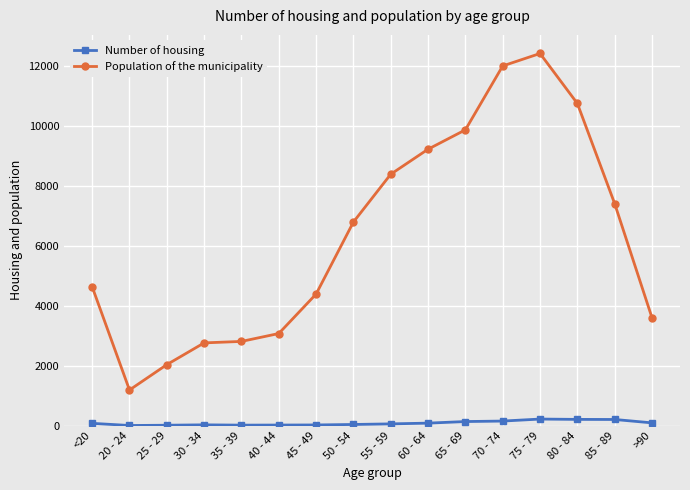

What is the value of the Population of the municipality point at the 10th from the left?

9236